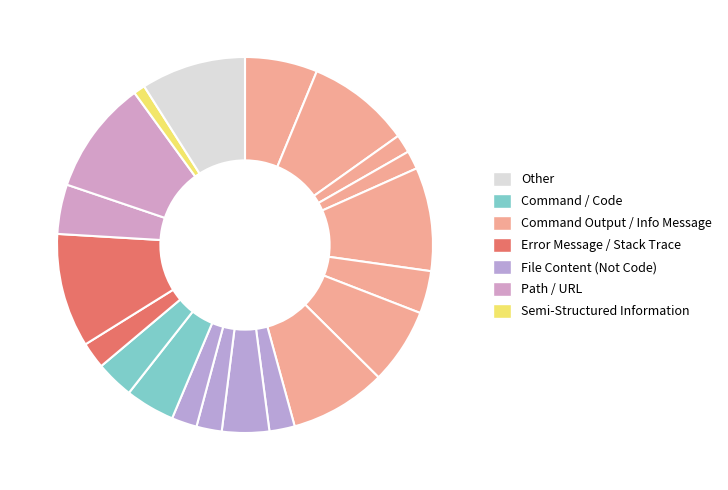

How many segments does this pie chart have?

20